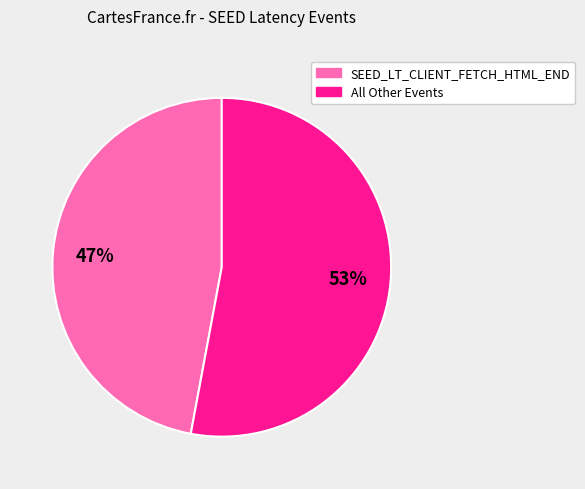

Does any single category account for the majority?

Yes